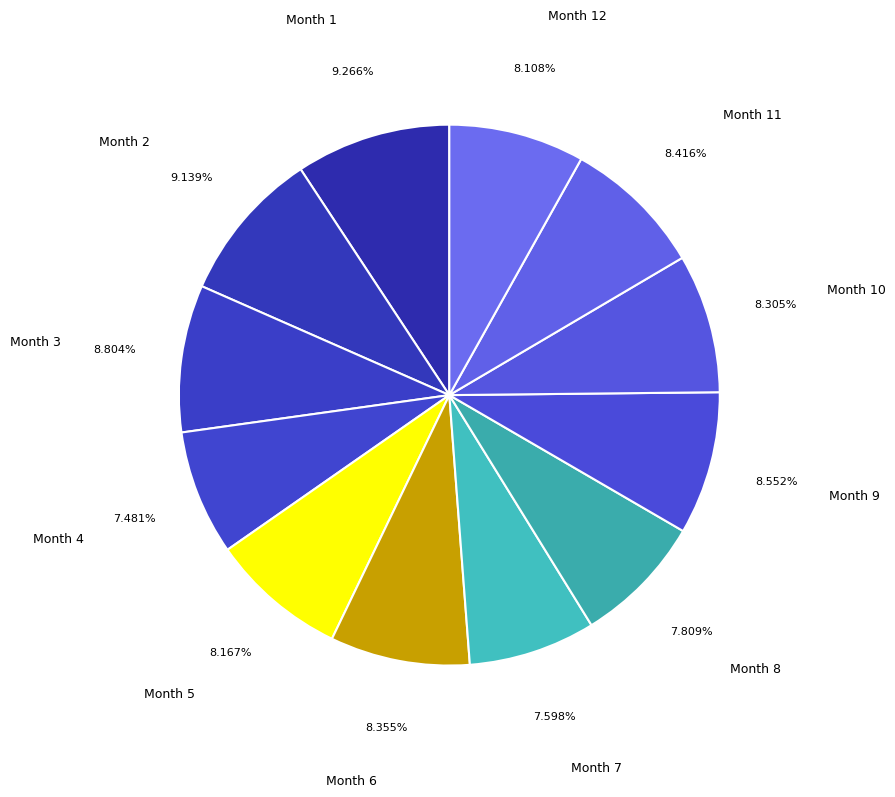

Is there any slice that represents more than half of the pie?

No